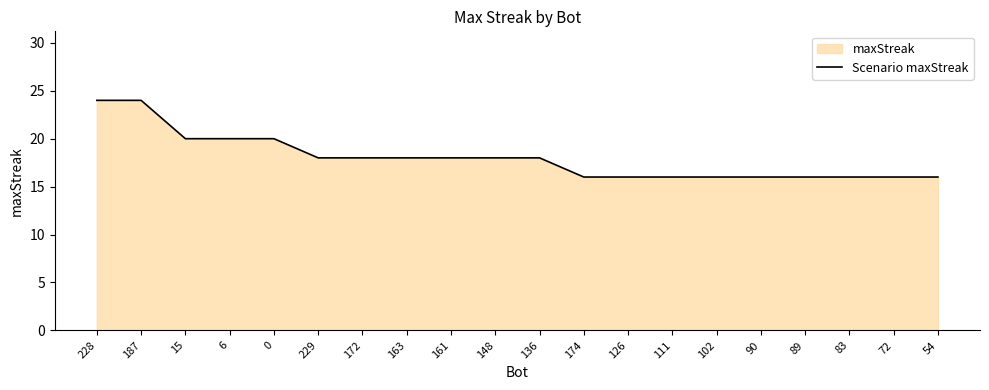

Rank the categories by value from highest to lowest.

228, 187, 15, 6, 0, 229, 172, 163, 161, 148, 136, 174, 126, 111, 102, 90, 89, 83, 72, 54